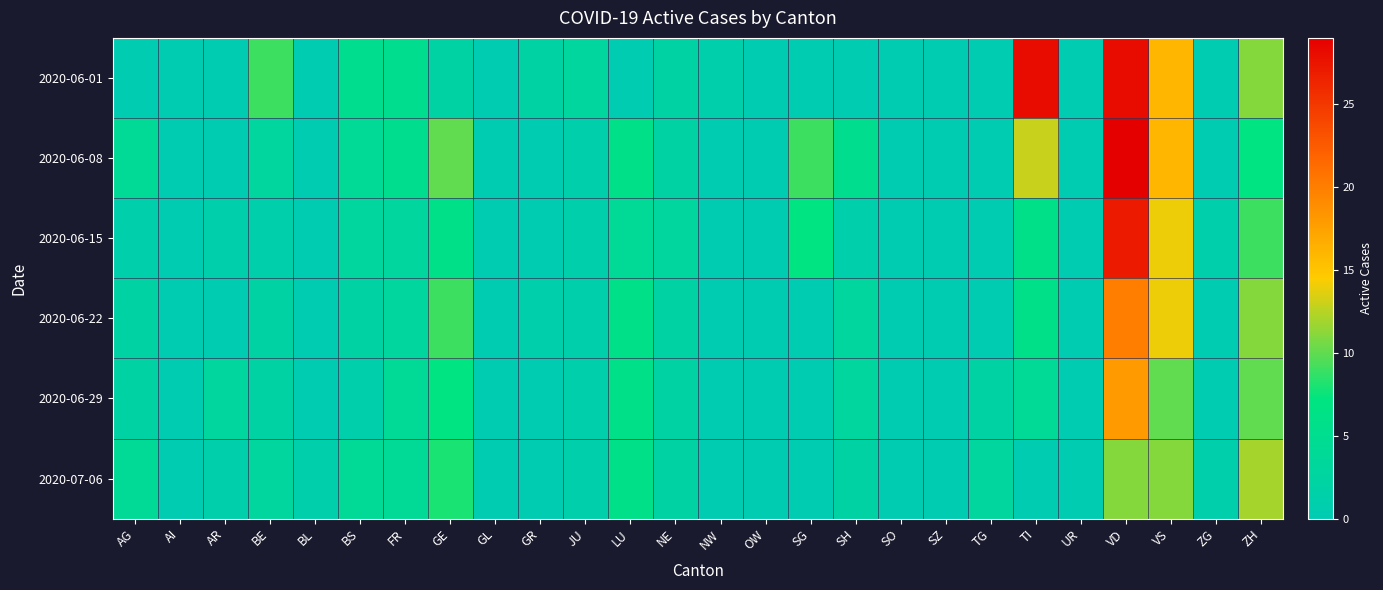

How many series are shown in this chart?

6